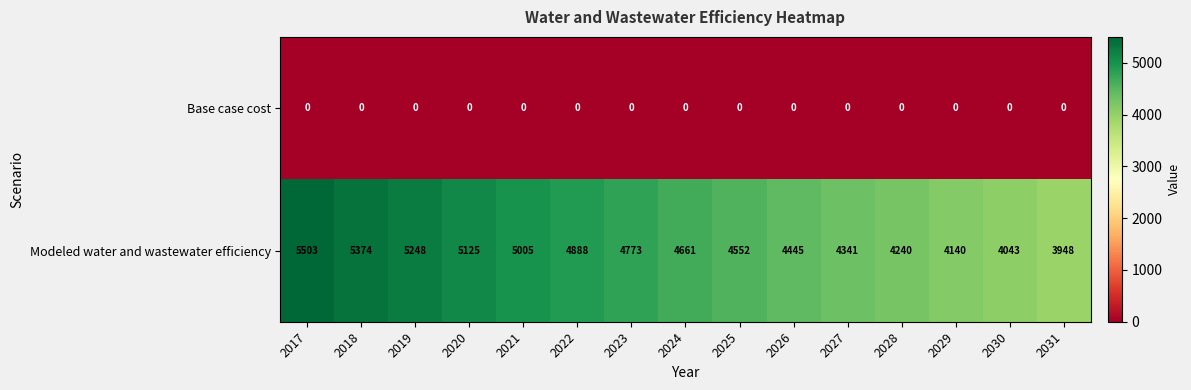

The value of Base case cost at 2017 is 0. True or false?

True